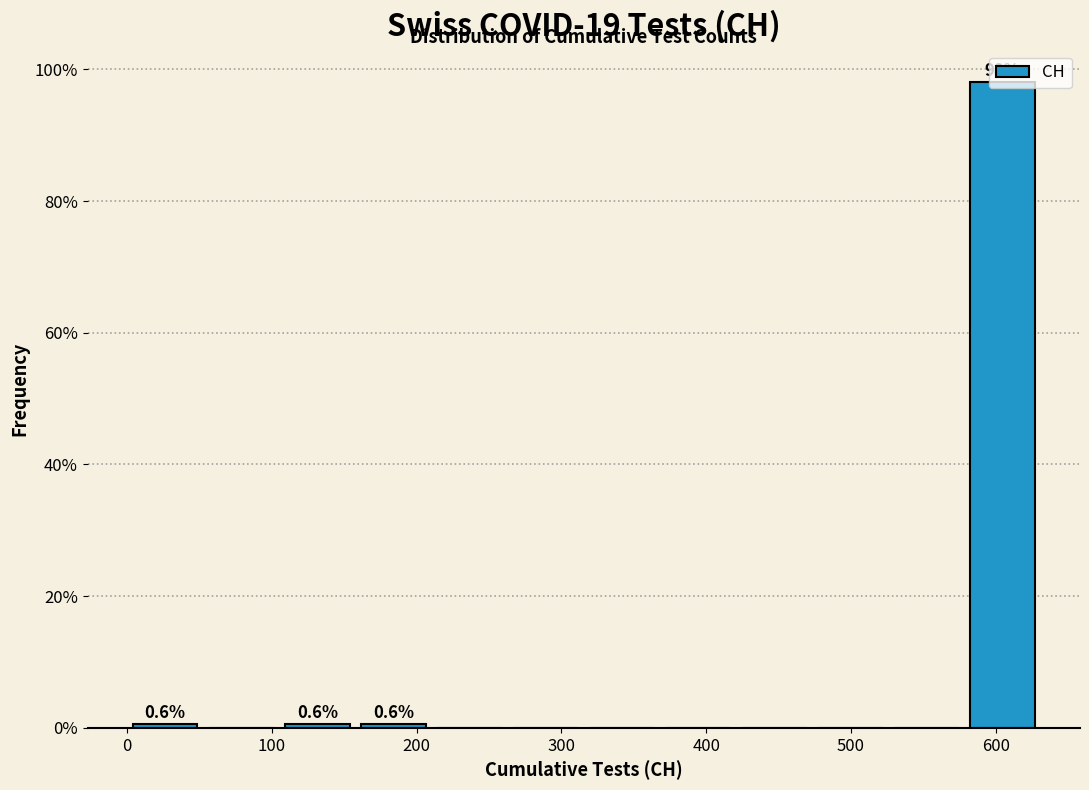

Over which range of the x-axis is the bar tallest?

580 to 630